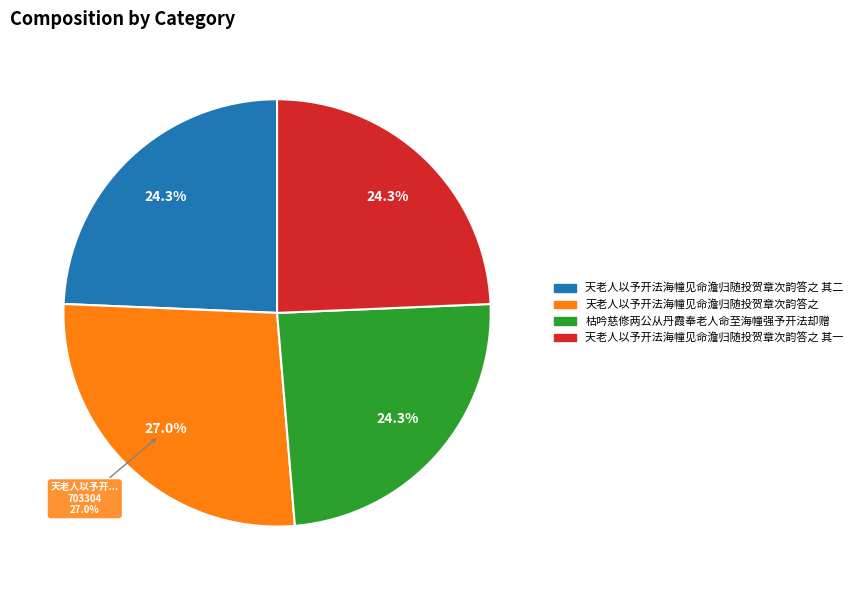

Does any single category account for the majority?

No